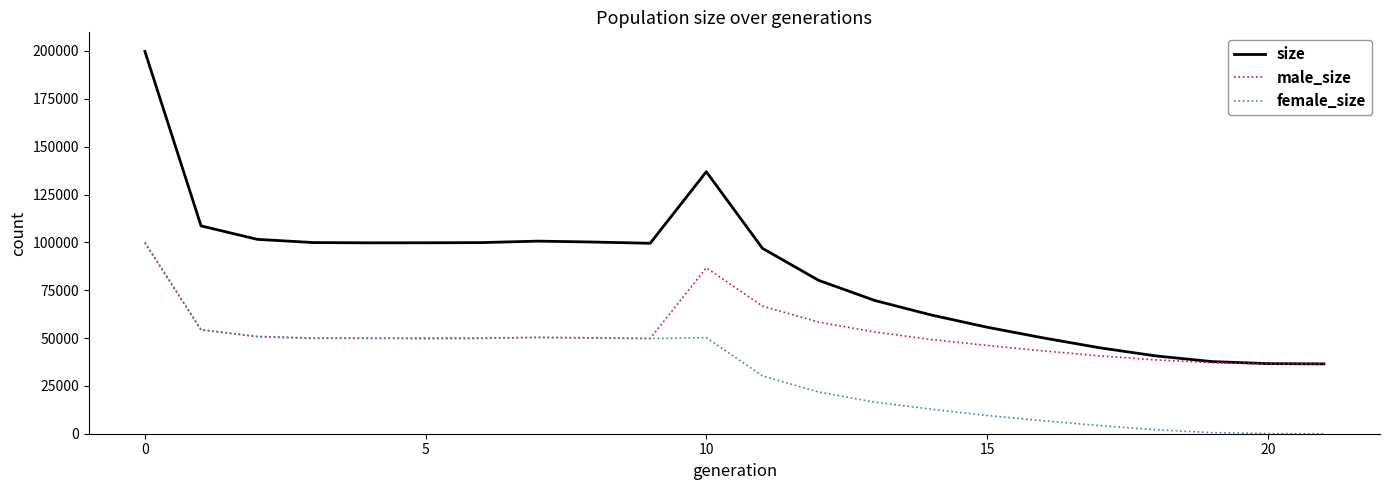

True or false: female_size and size intersect in this chart.

False